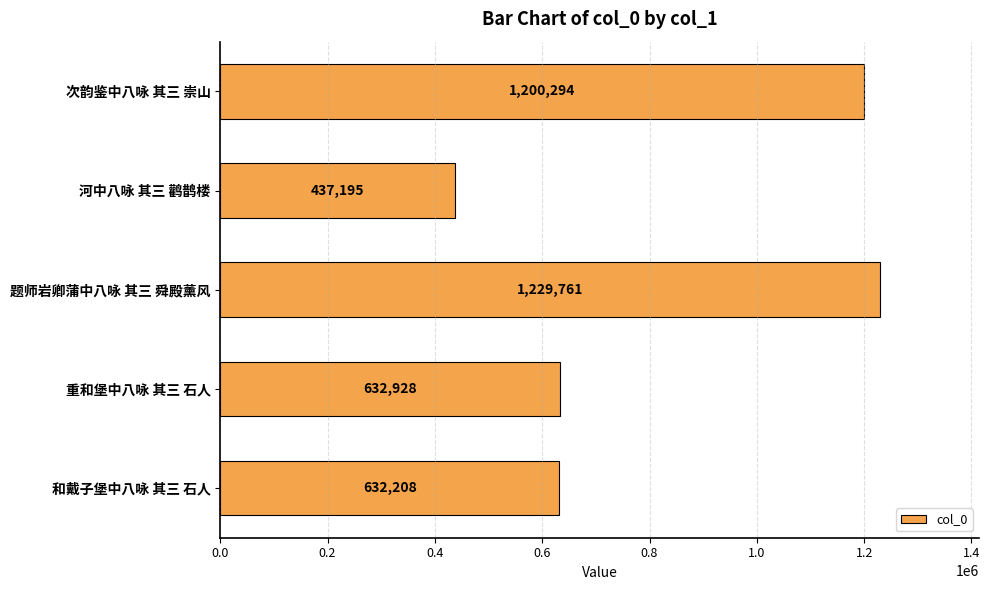

Which category has the highest value across all series?

题师岩卿蒲中八咏 其三 舜殿薰风